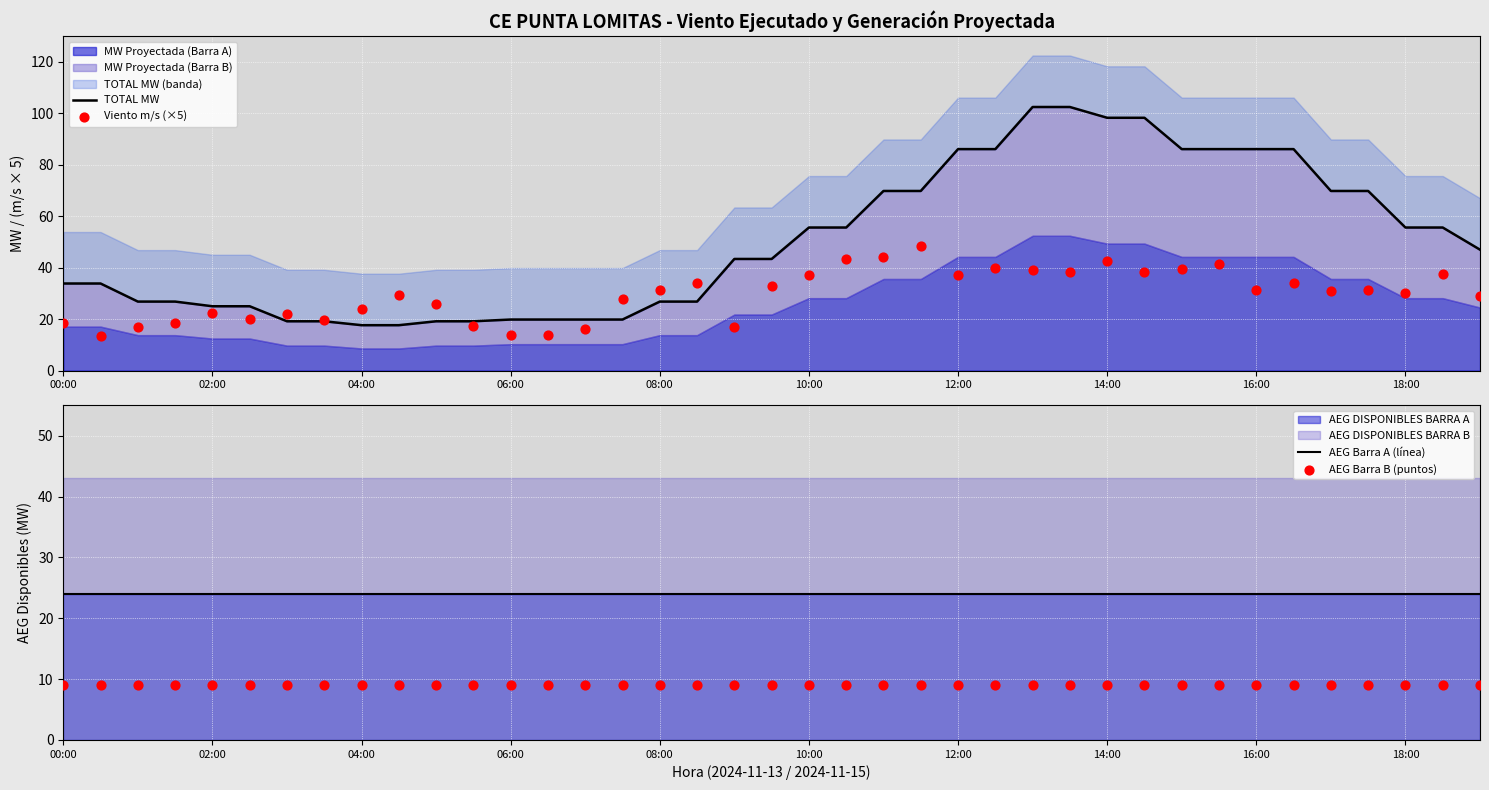

Which series reaches the minimum Y coordinate?

AEG Barra B (puntos)